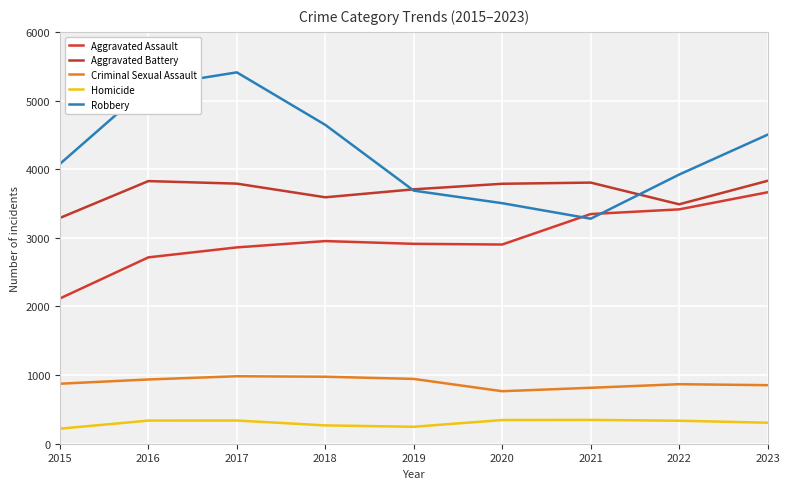

True or false: Criminal Sexual Assault and Aggravated Battery intersect in this chart.

False